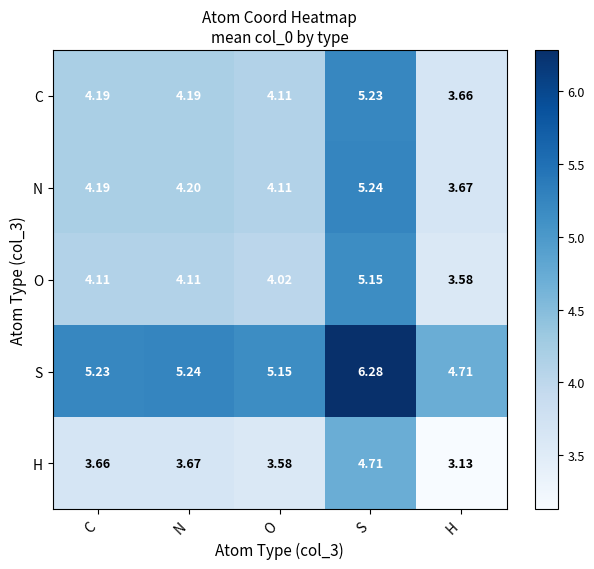

At which label is C closest to 4?

O